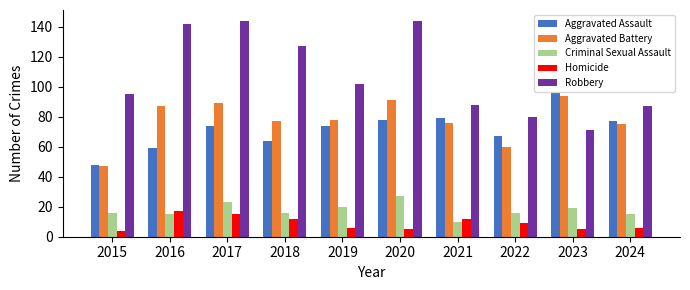

What is the value of the Aggravated Battery bar at the 6th from the left?

91